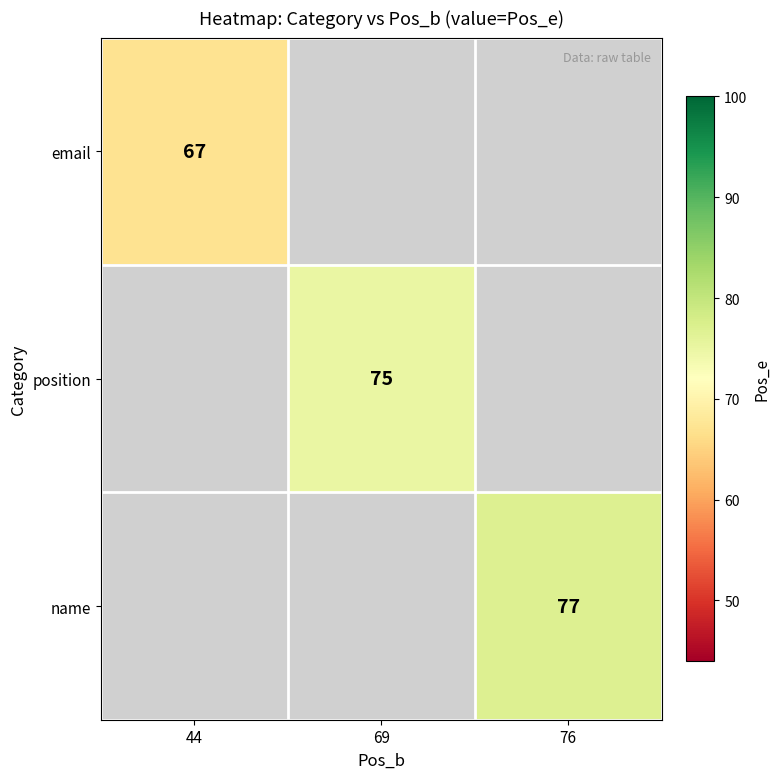

At which category does the chart reach its peak across all series?

76